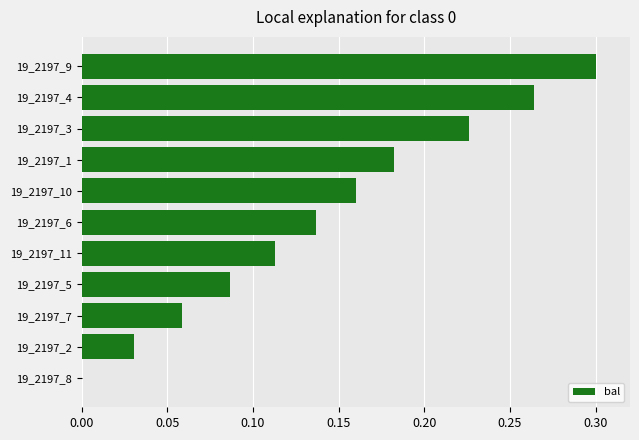

What is the sum of the values at 19_2197_4 and 19_2197_10?

0.4